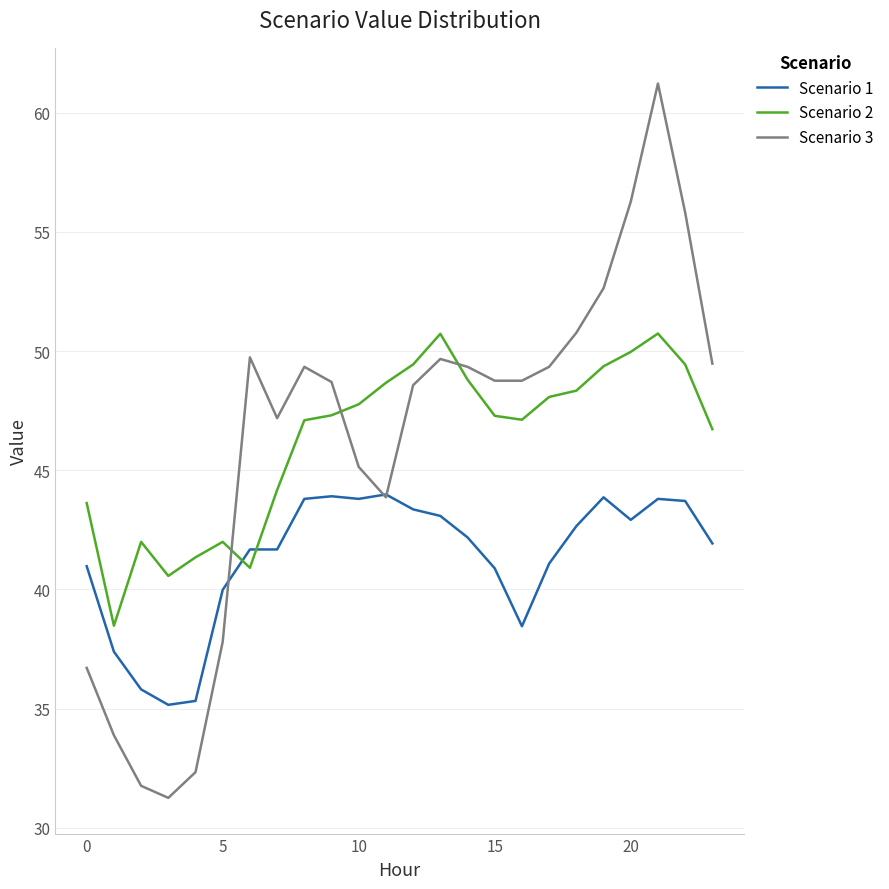

Rank the series by their maximum value, from lowest to highest.

Scenario 1, Scenario 2, Scenario 3